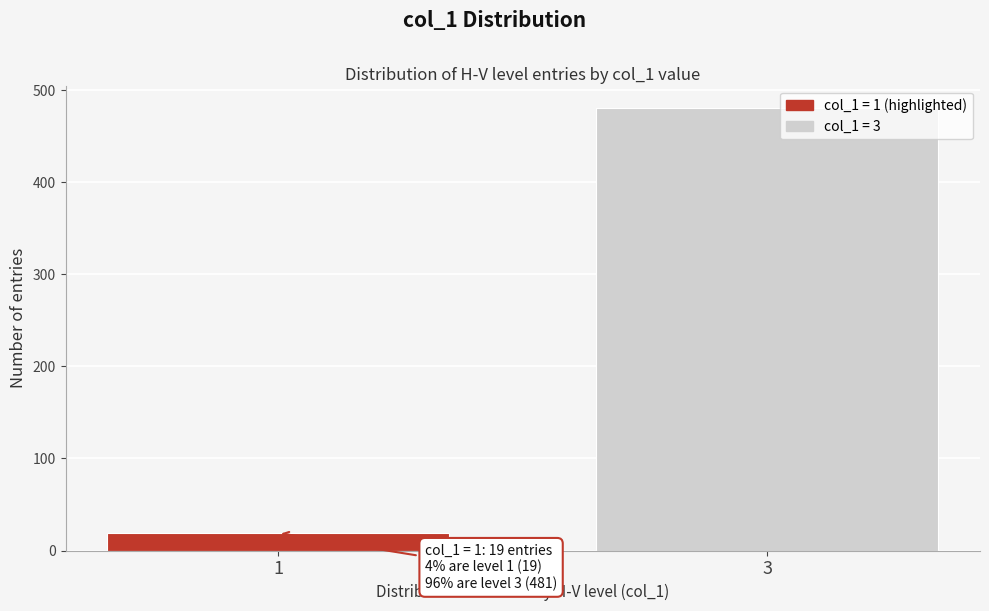

Reading left to right, list all the values displayed in this chart.

19	481